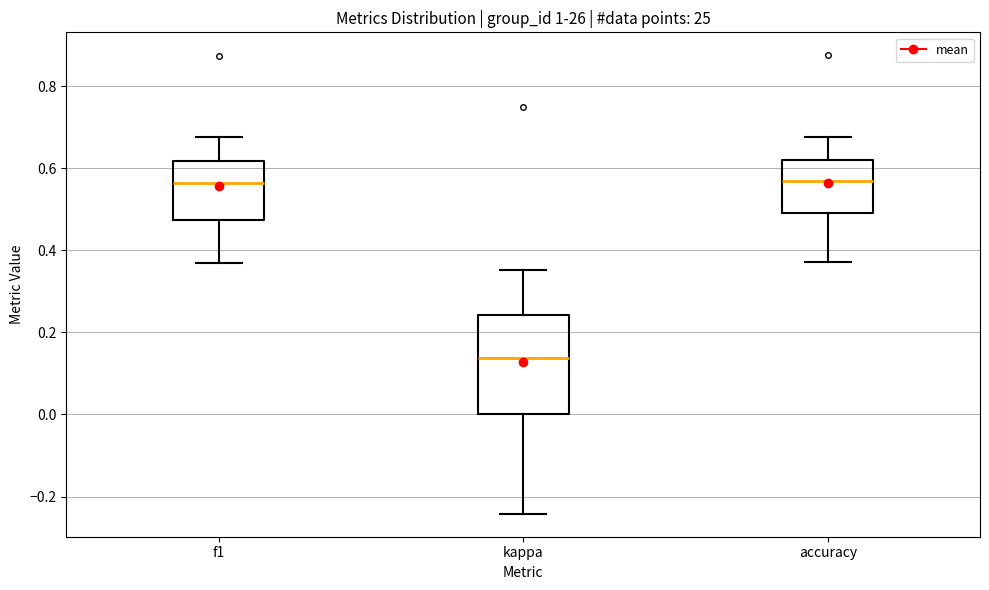

Reading left to right, read every box against the y-axis: the position of its median line, the range the box covers, and the ends of its whiskers. The values are not printed on the chart, so give them approximately, as read against the axis.

f1: median 0.56, box 0.48 to 0.62, whiskers 0.36 to 0.68
kappa: median 0.14, box 0.00 to 0.24, whiskers -0.24 to 0.36
accuracy: median 0.56, box 0.50 to 0.62, whiskers 0.38 to 0.68